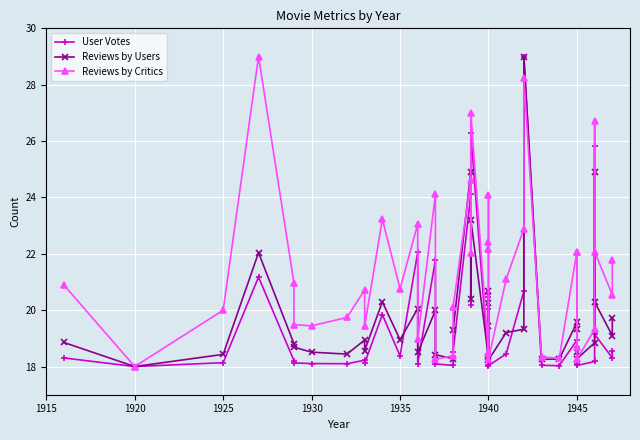

What is the difference between the maximum and minimum values in the Reviews by Users series?

11.0